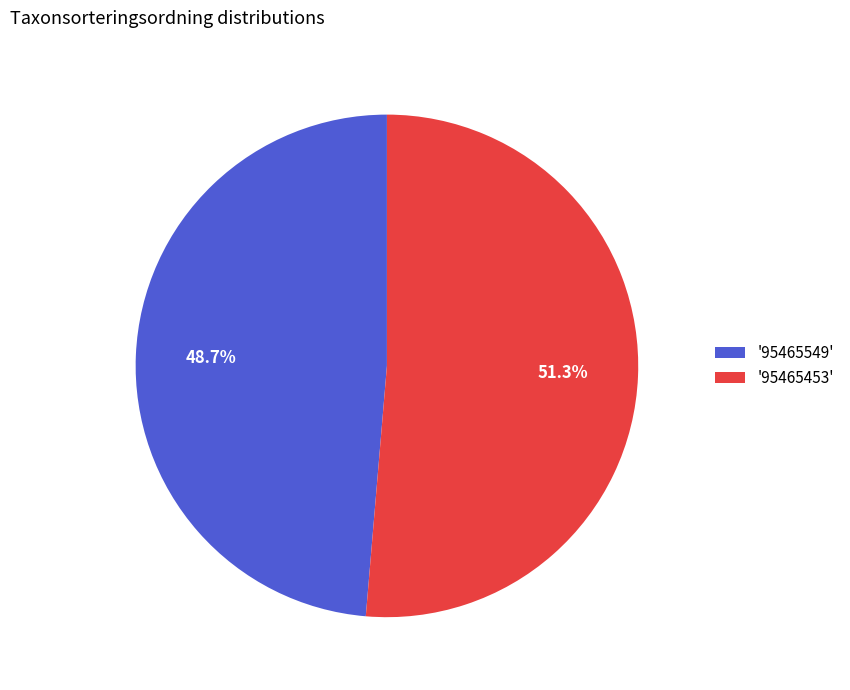

Is there any slice that represents more than half of the pie?

Yes